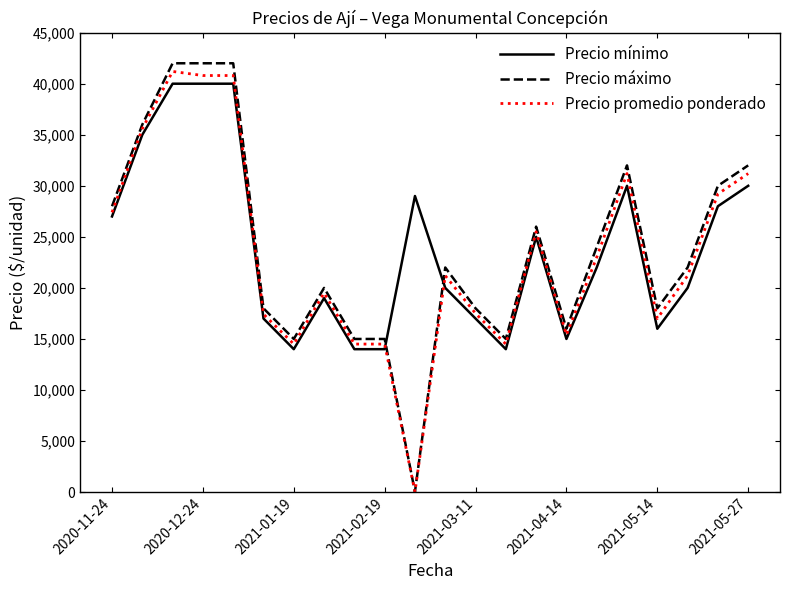

After their last crossing, which series has the higher values: Precio mínimo or Precio máximo?

Precio máximo